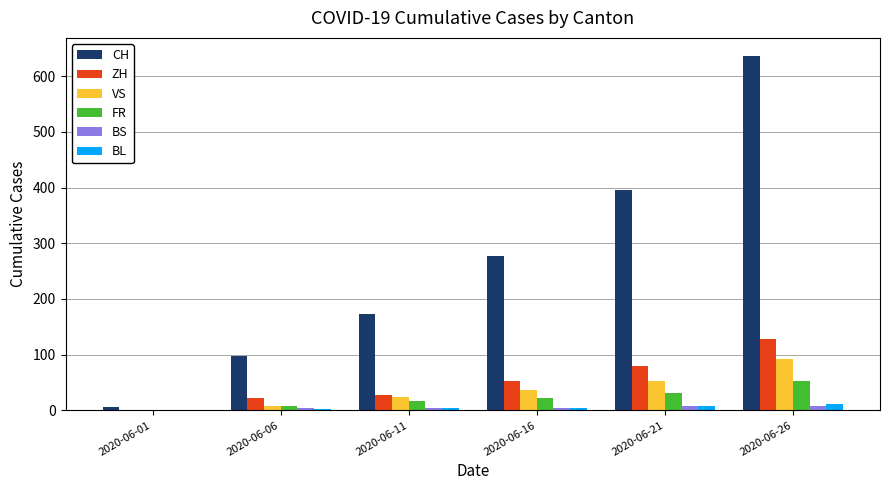

How many groups of bars are there?

6